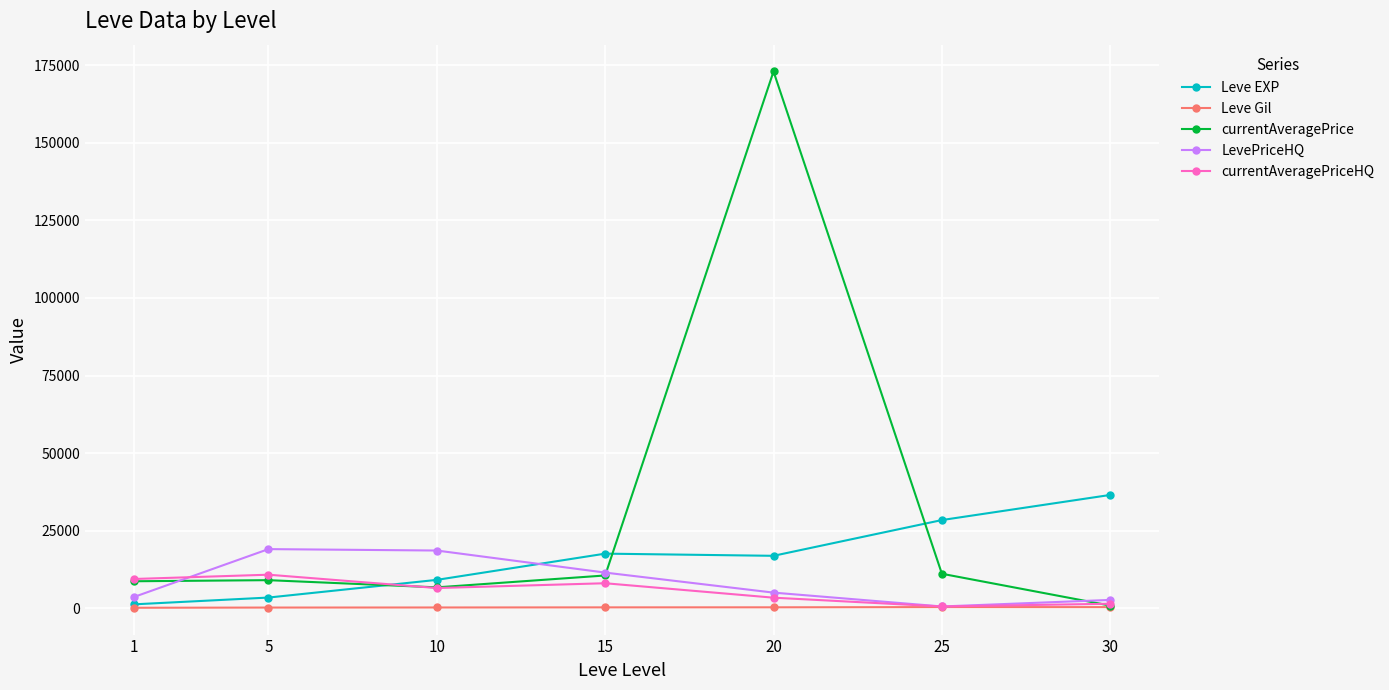

At which label does Leve EXP first exceed 16865?

15